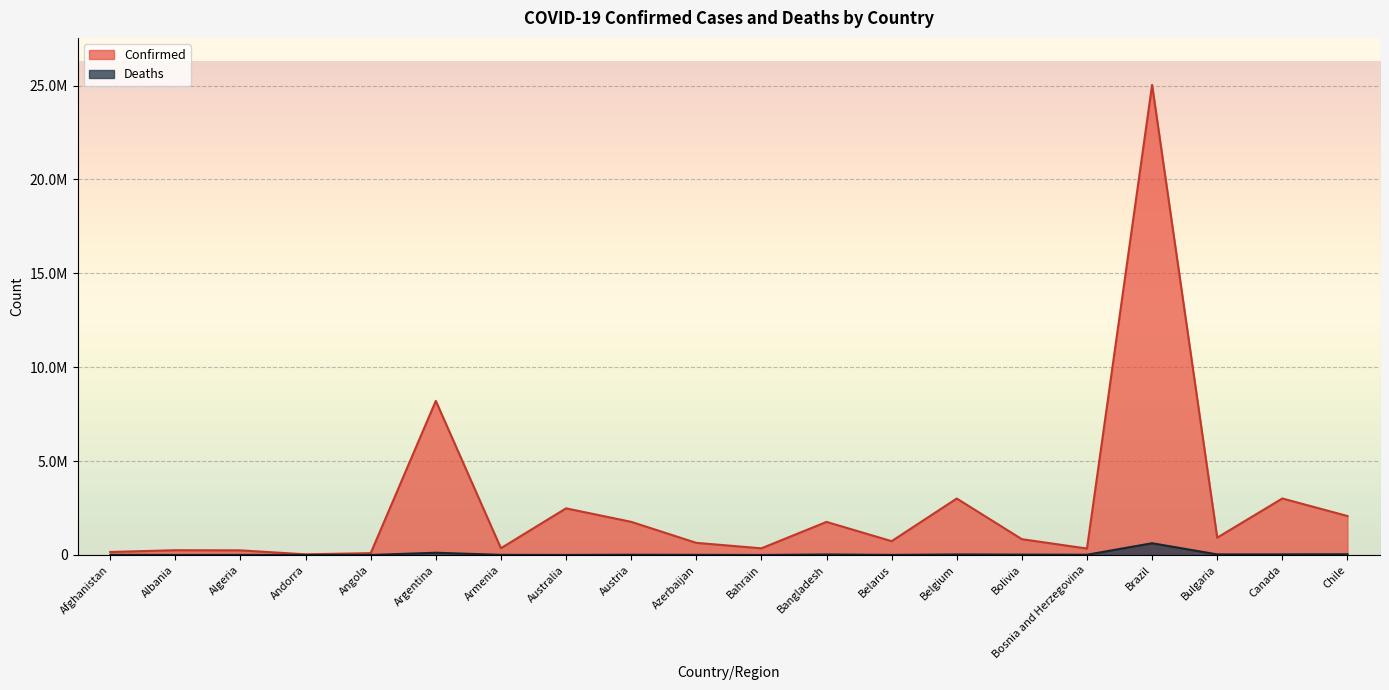

List the series in order of their overall mean, lowest first.

Deaths, Confirmed